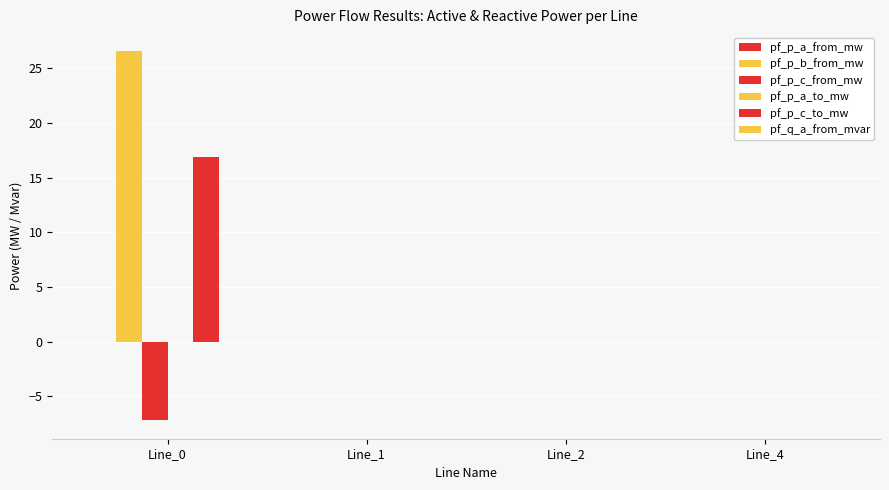

Reading left to right, transcribe all the data shown in this chart.

pf_p_a_from_mw: Line_0=0.0	Line_1=0.0	Line_2=0.0	Line_4=0.0
pf_p_b_from_mw: Line_0=26.6	Line_1=0.0	Line_2=0.0	Line_4=0.0
pf_p_c_from_mw: Line_0=-7.2	Line_1=0.0	Line_2=0.0	Line_4=0.0
pf_p_a_to_mw: Line_0=0.0	Line_1=0.0	Line_2=0.0	Line_4=0.0
pf_p_c_to_mw: Line_0=16.9	Line_1=0.0	Line_2=0.0	Line_4=0.0
pf_q_a_from_mvar: Line_0=0.0	Line_1=0.0	Line_2=0.0	Line_4=0.0